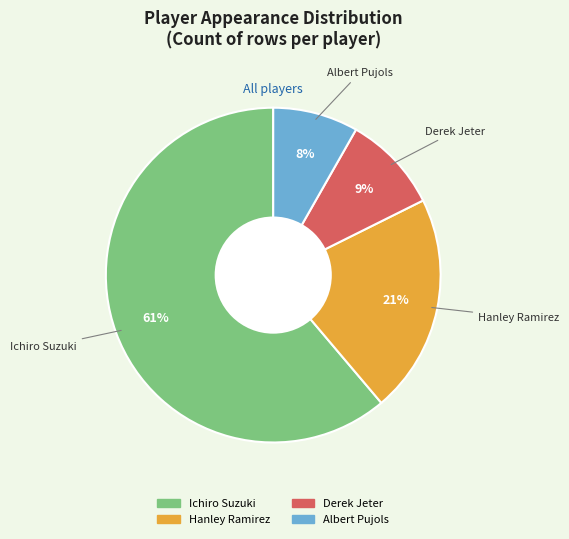

The Hanley Ramirez slice represents 21% of the pie. True or false?

True